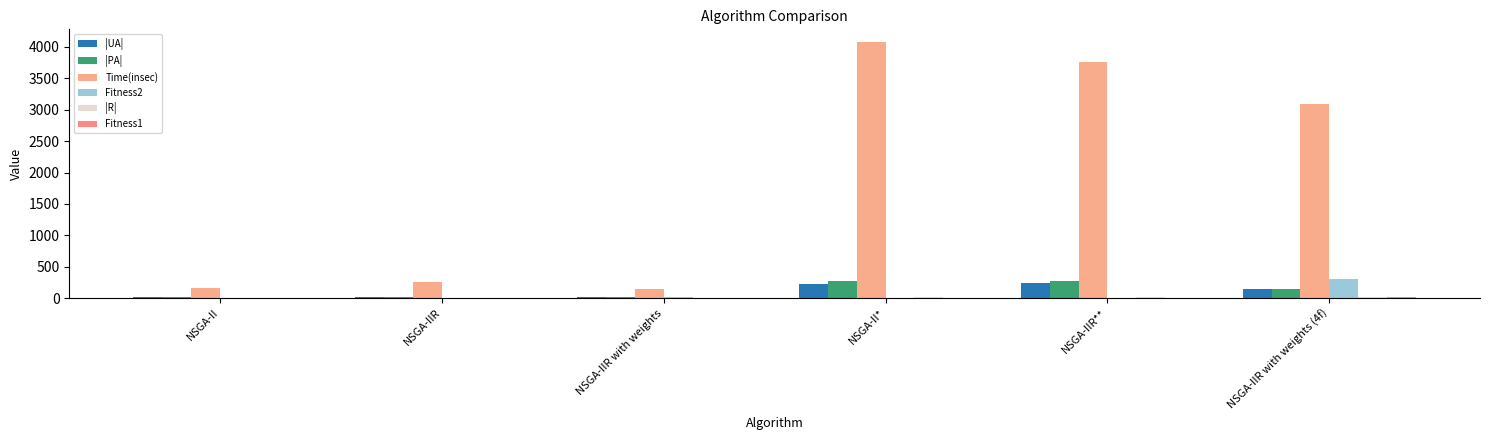

Which series has the largest total across all categories?

Time(insec)